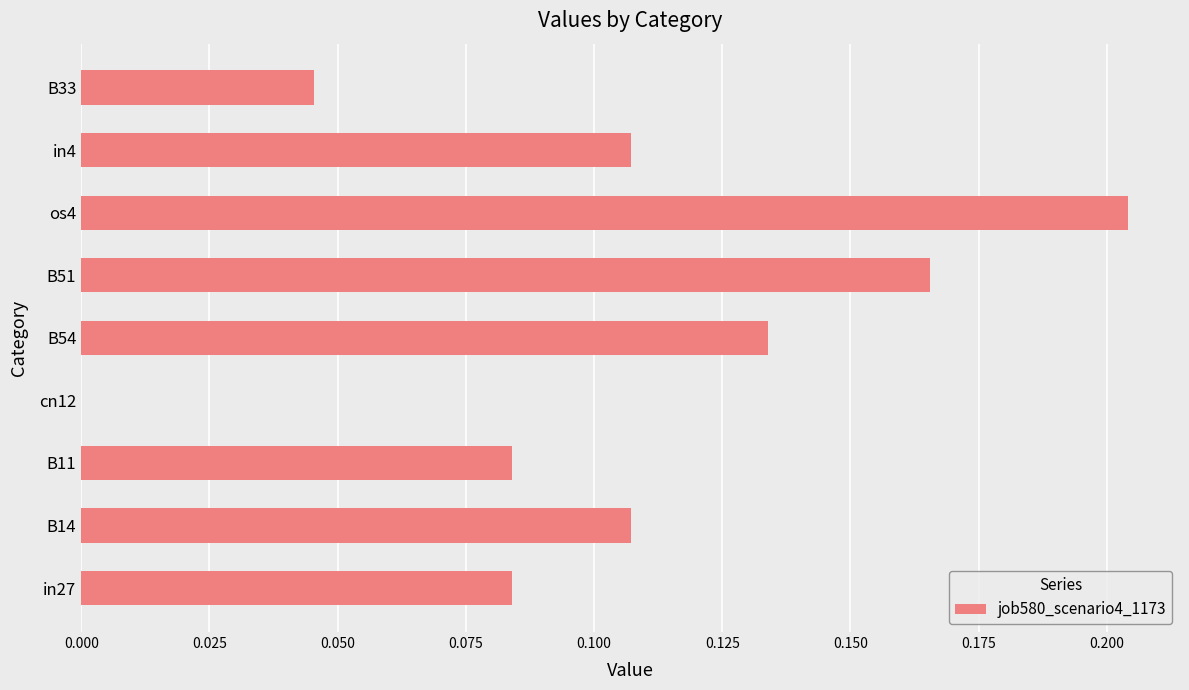

Is it true that the value at B33 is 0.1?

False